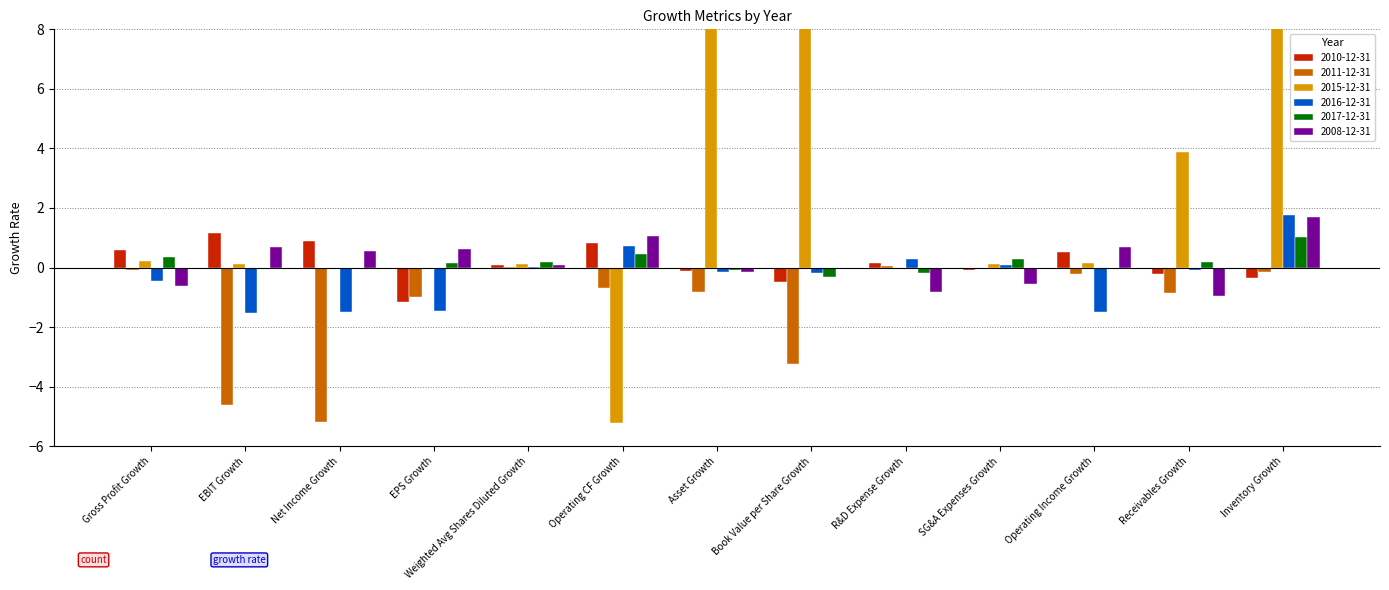

How many data points does each series have?

13